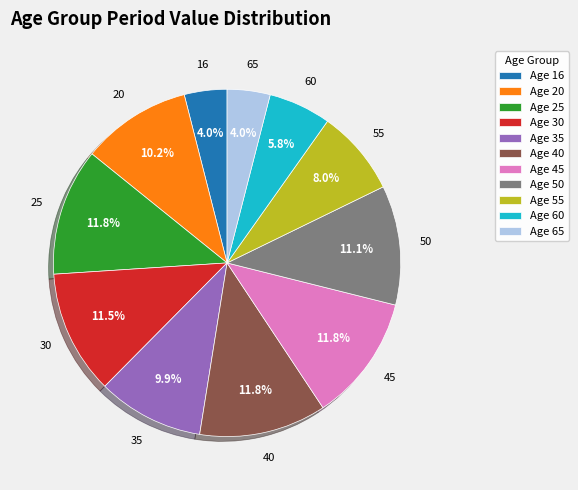

What portion of the pie excludes Age 45?

88.2%